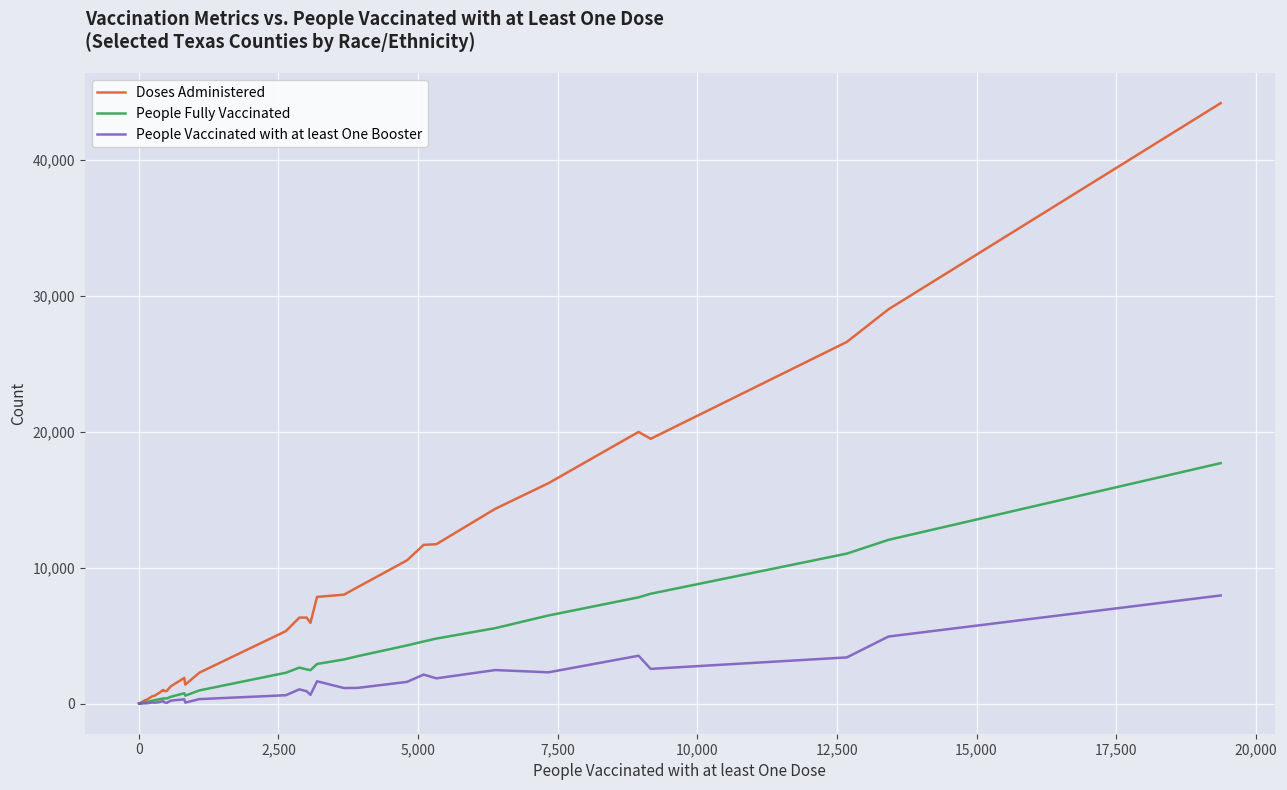

What is the average value of the Doses Administered series?

6655